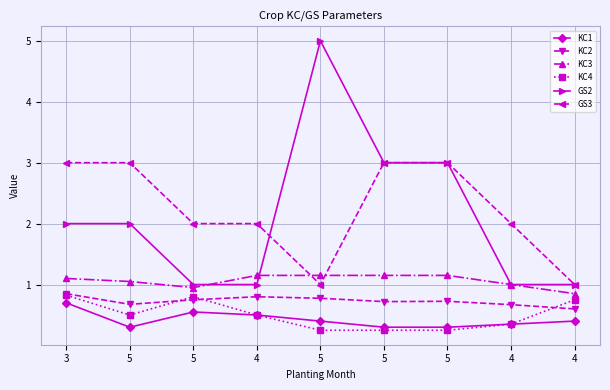

Is it true that KC1 equals 0.5 at 5?

False